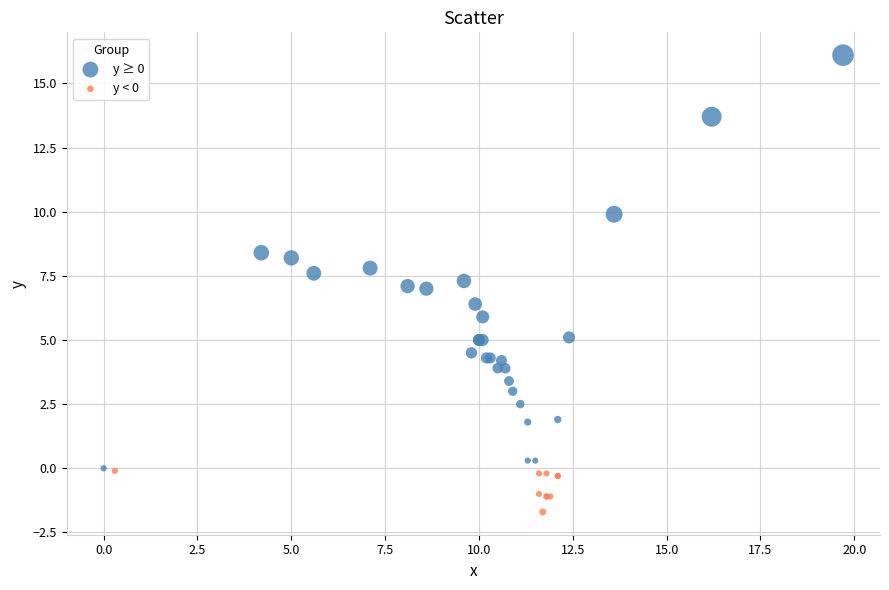

Which series reaches the maximum Y coordinate?

y ≥ 0